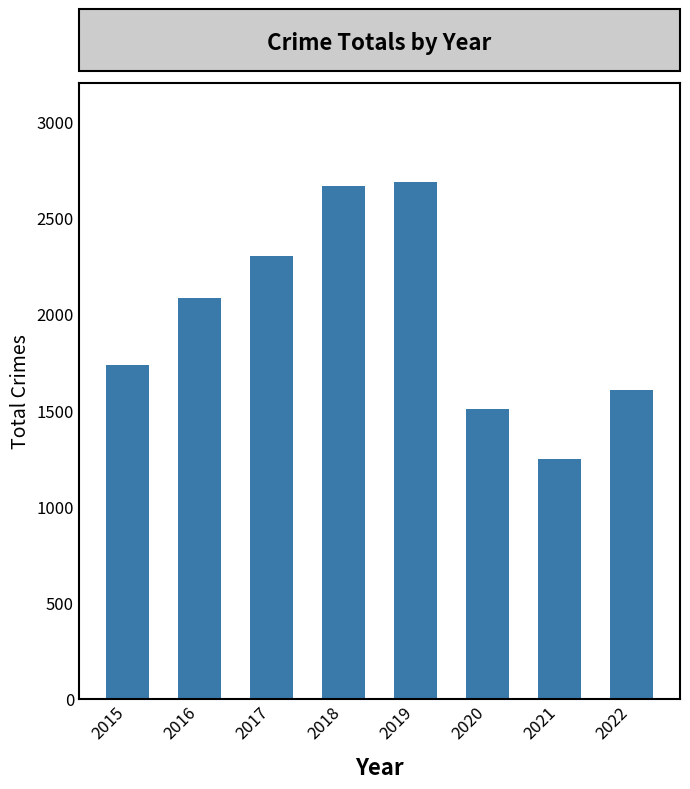

What is the value of the 8th bar from the left?

1606